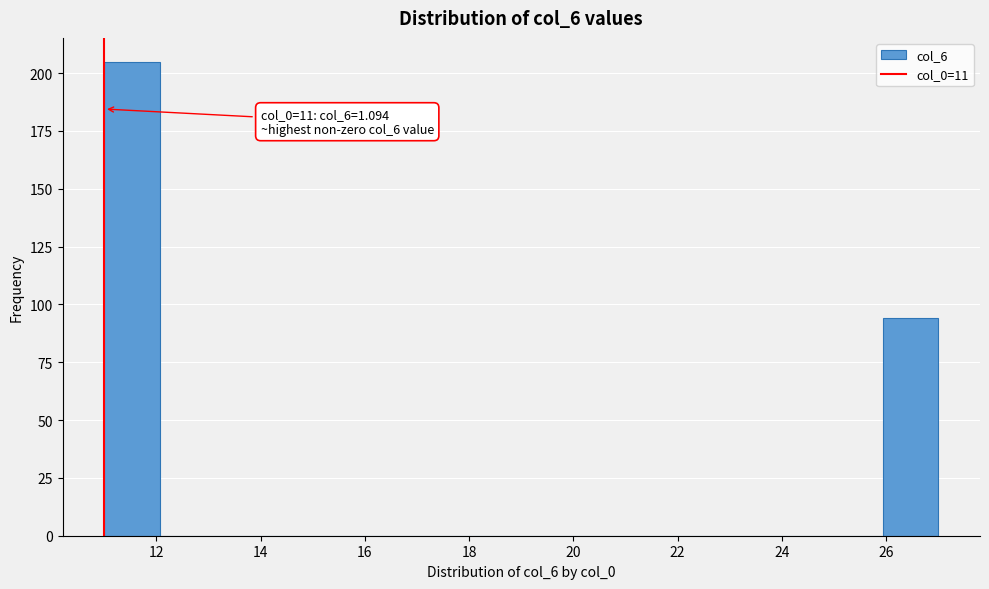

Which range on the x-axis has the tallest bar?

11.0 to 12.0